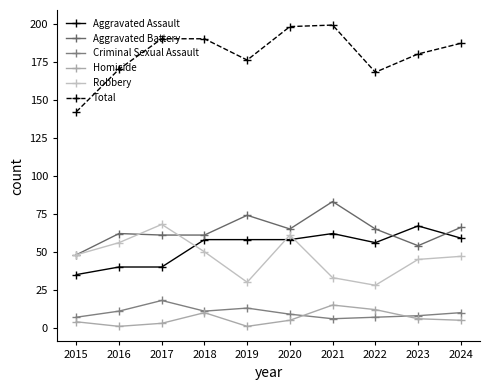

How many intersections are there between Aggravated Assault and Robbery?

3